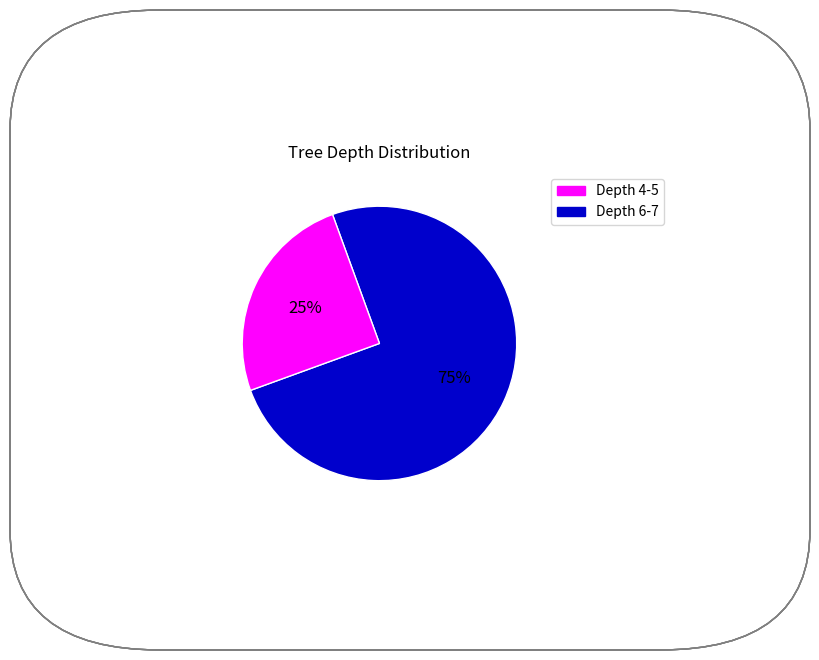

Count the number of slices in the pie.

2